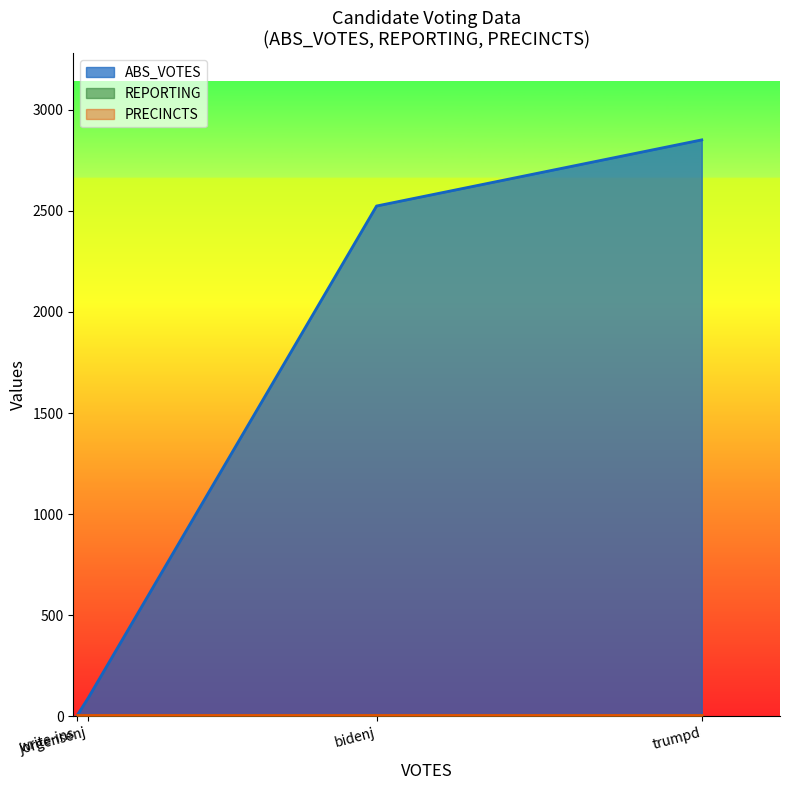

How many times do ABS_VOTES and PRECINCTS cross each other?

1